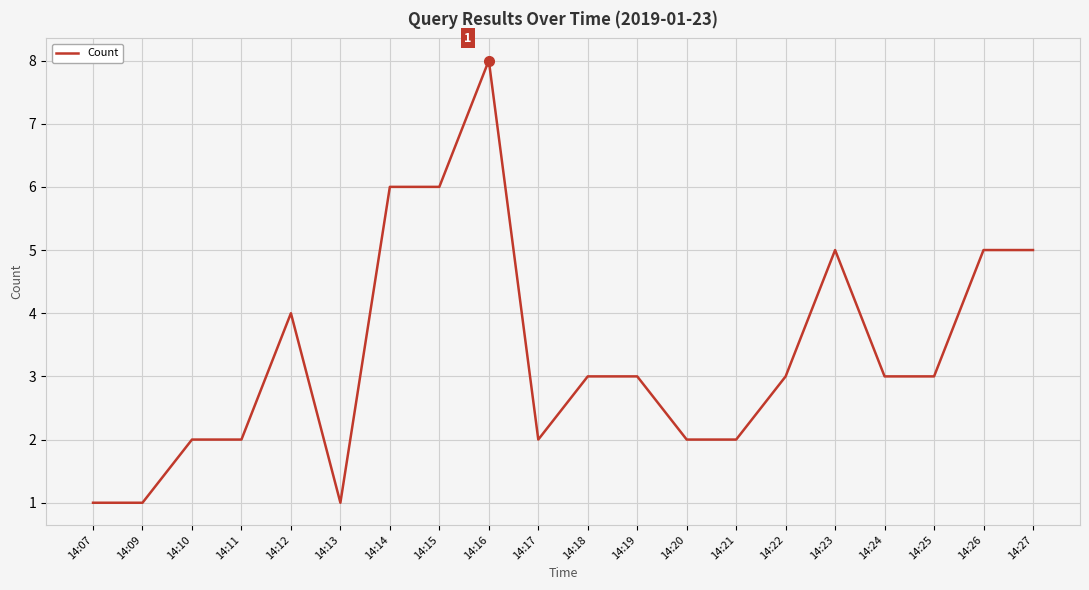

What is the greatest value displayed?

8